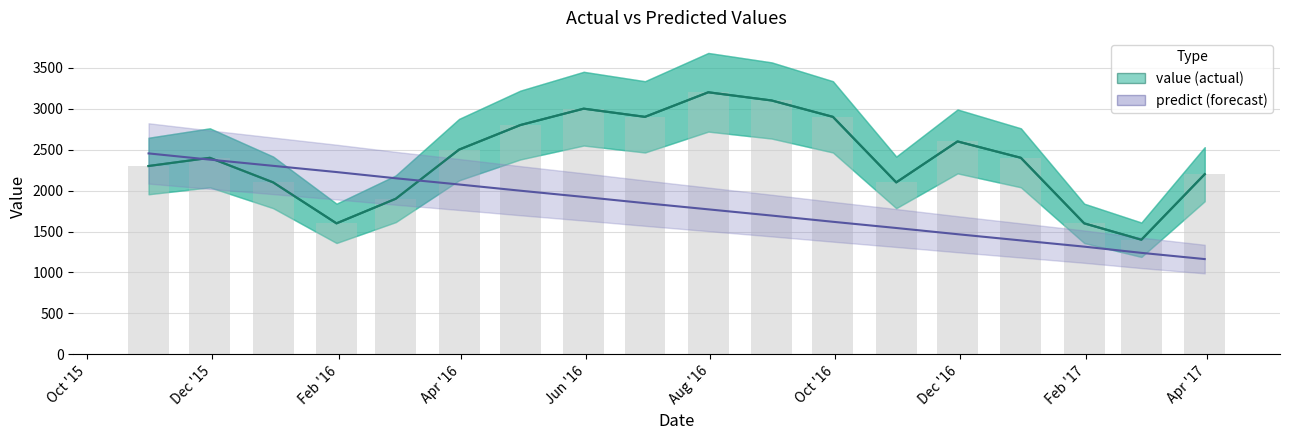

What is the difference between the second highest and minimum values?

1700